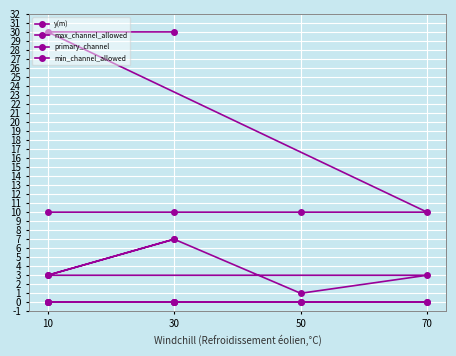

Count the number of data series in this chart.

4